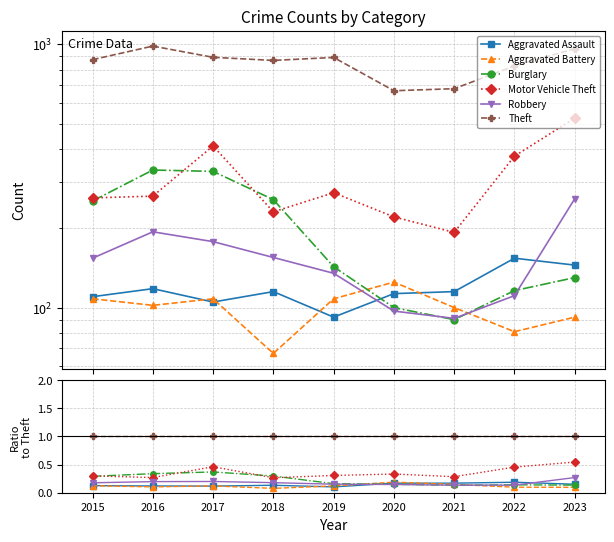

Reading left to right, transcribe all the data shown in this chart.

Aggravated Assault: 0.1	0.1	0.1	0.1	0.1	0.2	0.2	0.2	0.2
Aggravated Battery: 0.1	0.1	0.1	0.1	0.1	0.2	0.1	0.1	0.1
Burglary: 0.3	0.3	0.4	0.3	0.2	0.2	0.1	0.1	0.1
Motor Vehicle Theft: 0.3	0.3	0.5	0.3	0.3	0.3	0.3	0.5	0.5
Robbery: 0.2	0.2	0.2	0.2	0.2	0.1	0.1	0.1	0.3
Theft: 1.0	1.0	1.0	1.0	1.0	1.0	1.0	1.0	1.0